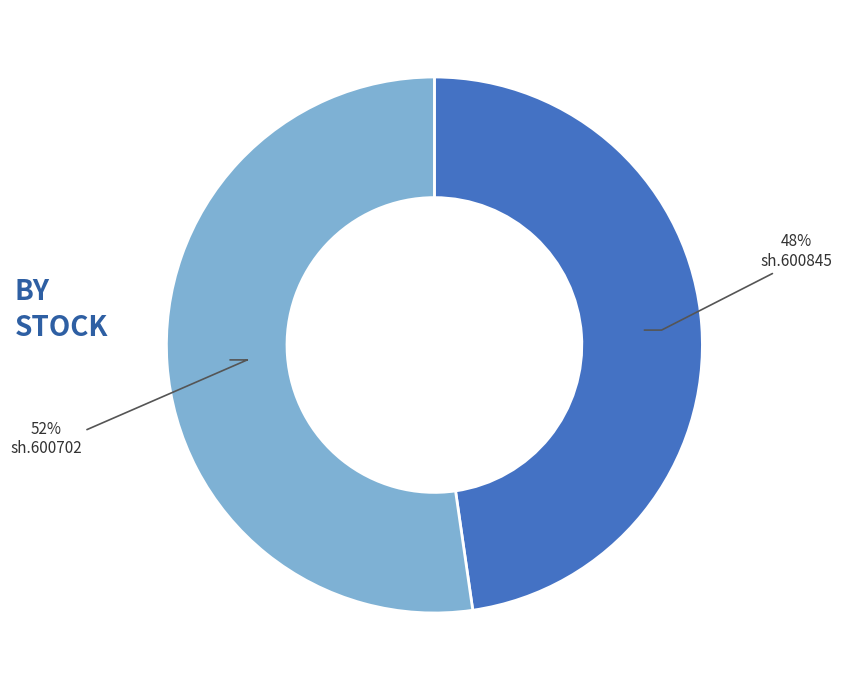

Do sh.600702 and sh.600845 together represent more than half of the pie?

Yes